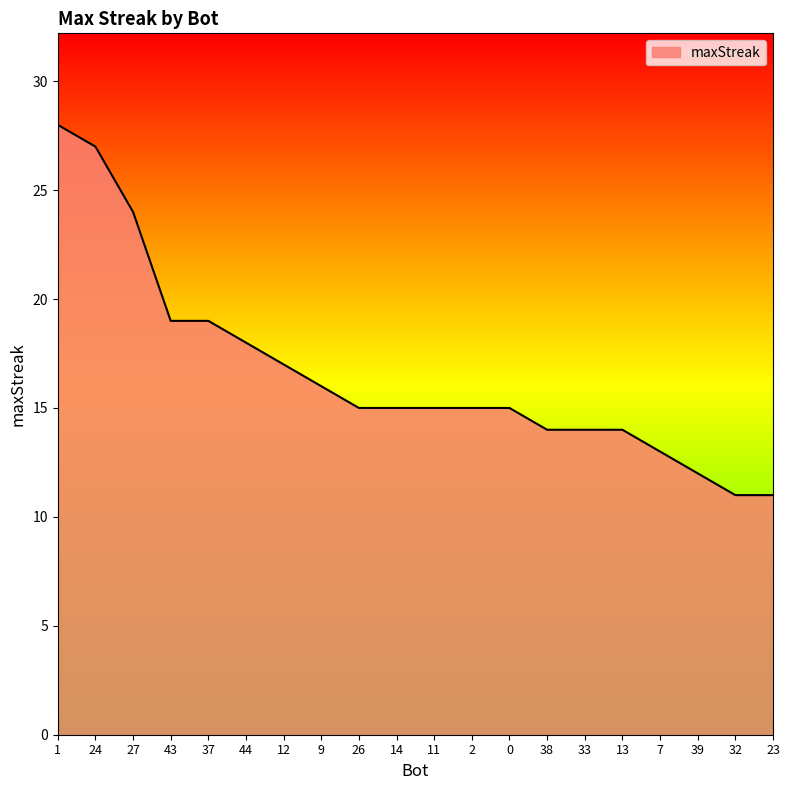

At which label does the data first exceed 15?

1